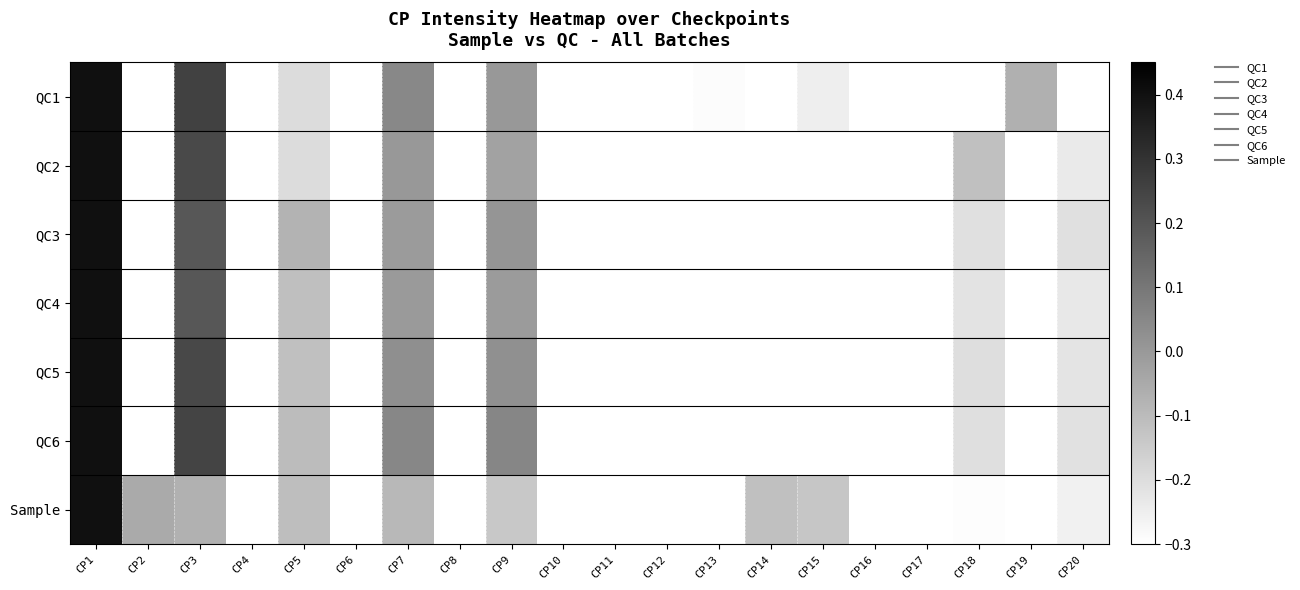

Reading right to left, transcribe all the data shown in this chart.

QC1: CP20=-0.4	CP19=-0.1	CP18=-0.3	CP17=-0.4	CP16=-0.3	CP15=-0.2	CP14=-0.3	CP13=-0.3	CP12=-0.4	CP11=-0.4	CP10=-0.3	CP9=0.0	CP8=-0.3	CP7=0.1	CP6=-0.3	CP5=-0.2	CP4=-0.3	CP3=0.3	CP2=-0.4	CP1=0.4
QC2: CP20=-0.2	CP19=-0.4	CP18=-0.1	CP17=-0.3	CP16=-0.4	CP15=-0.3	CP14=-0.3	CP13=-0.3	CP12=-0.4	CP11=-0.4	CP10=-0.3	CP9=-0.0	CP8=-0.3	CP7=0.0	CP6=-0.3	CP5=-0.2	CP4=-0.3	CP3=0.2	CP2=-0.4	CP1=0.4
QC3: CP20=-0.2	CP19=-0.4	CP18=-0.2	CP17=-0.3	CP16=-0.4	CP15=-0.3	CP14=-0.3	CP13=-0.3	CP12=-0.4	CP11=-0.4	CP10=-0.3	CP9=0.0	CP8=-0.3	CP7=-0.0	CP6=-0.3	CP5=-0.1	CP4=-0.3	CP3=0.2	CP2=-0.4	CP1=0.4
QC4: CP20=-0.2	CP19=-0.4	CP18=-0.2	CP17=-0.3	CP16=-0.4	CP15=-0.3	CP14=-0.3	CP13=-0.3	CP12=-0.4	CP11=-0.4	CP10=-0.3	CP9=-0.0	CP8=-0.3	CP7=-0.0	CP6=-0.3	CP5=-0.1	CP4=-0.3	CP3=0.2	CP2=-0.4	CP1=0.4
QC5: CP20=-0.2	CP19=-0.4	CP18=-0.2	CP17=-0.4	CP16=-0.4	CP15=-0.3	CP14=-0.3	CP13=-0.3	CP12=-0.4	CP11=-0.4	CP10=-0.3	CP9=0.0	CP8=-0.3	CP7=0.0	CP6=-0.3	CP5=-0.1	CP4=-0.3	CP3=0.2	CP2=-0.4	CP1=0.4
QC6: CP20=-0.2	CP19=-0.4	CP18=-0.2	CP17=-0.3	CP16=-0.4	CP15=-0.3	CP14=-0.3	CP13=-0.3	CP12=-0.4	CP11=-0.4	CP10=-0.3	CP9=0.1	CP8=-0.3	CP7=0.1	CP6=-0.3	CP5=-0.1	CP4=-0.3	CP3=0.3	CP2=-0.4	CP1=0.4
Sample: CP20=-0.3	CP19=-0.4	CP18=-0.3	CP17=-0.4	CP16=-0.4	CP15=-0.1	CP14=-0.1	CP13=-0.3	CP12=-0.4	CP11=-0.4	CP10=-0.4	CP9=-0.1	CP8=-0.4	CP7=-0.1	CP6=-0.4	CP5=-0.1	CP4=-0.4	CP3=-0.1	CP2=-0.0	CP1=0.4